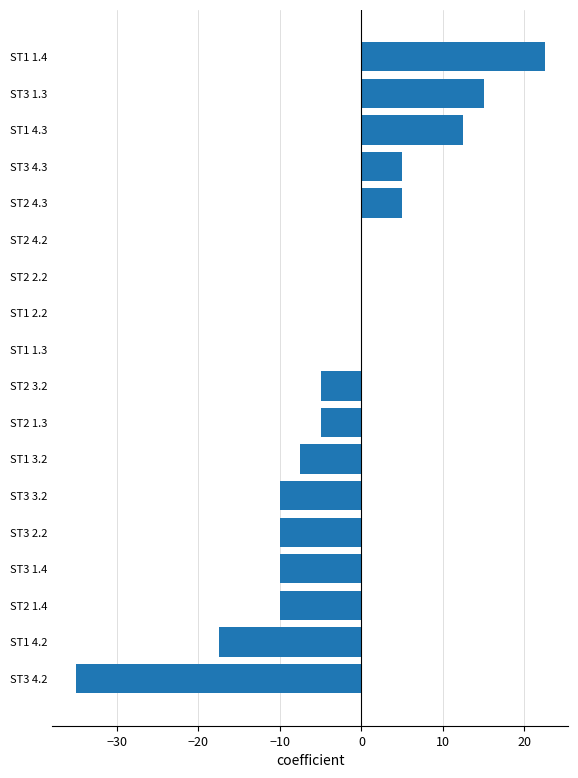

How many categories are shown in the chart?

18